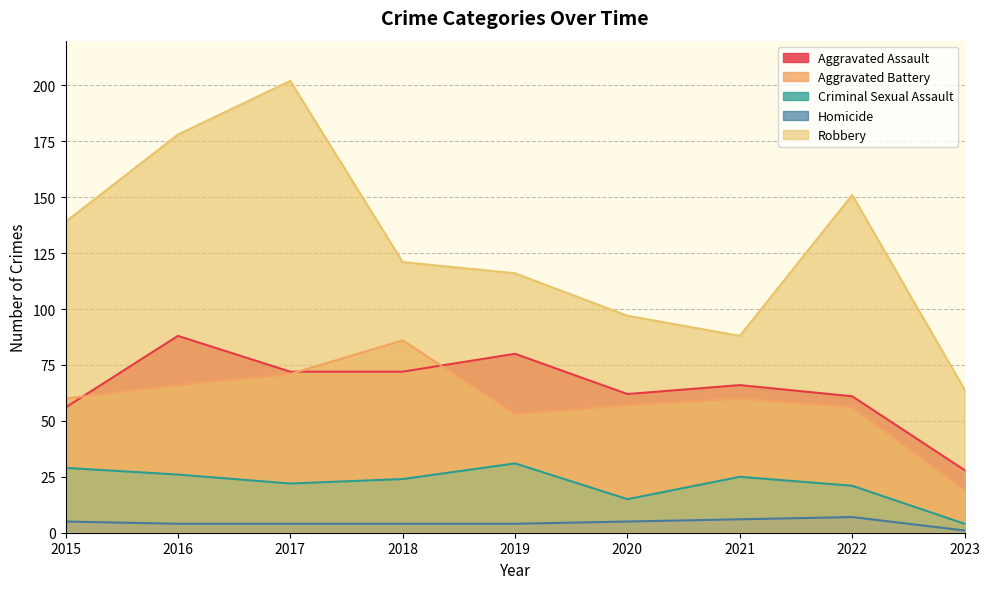

What is the value of the Aggravated Assault point at the 9th from the left?

28